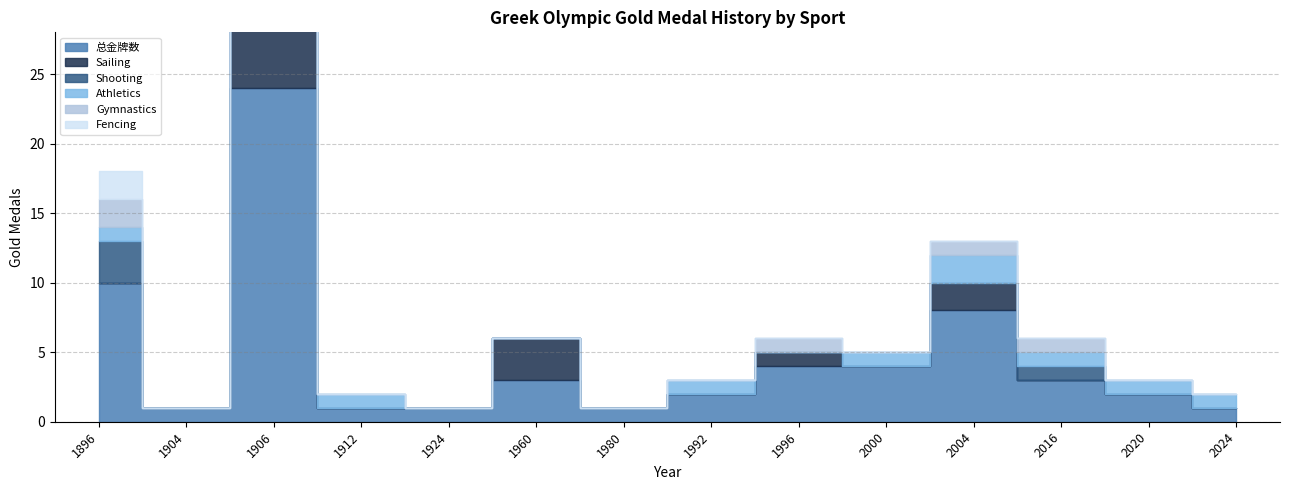

True or false: Shooting has a value of 2 at 1906.

True